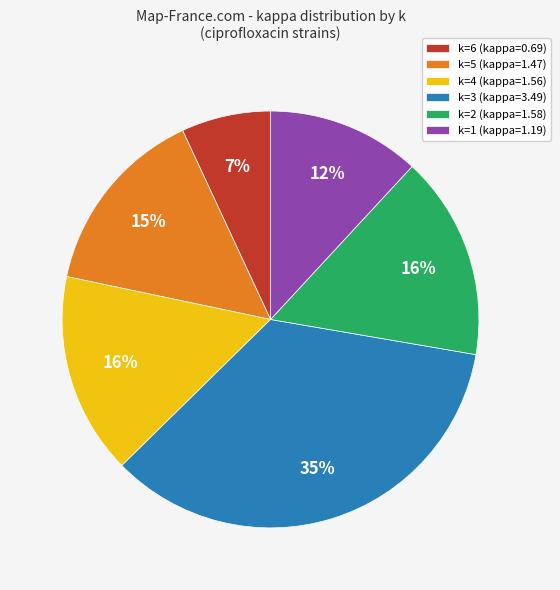

To the nearest percent, what is the difference between the k=4 (kappa=1.56) and k=1 (kappa=1.19) slice percentages?

4%